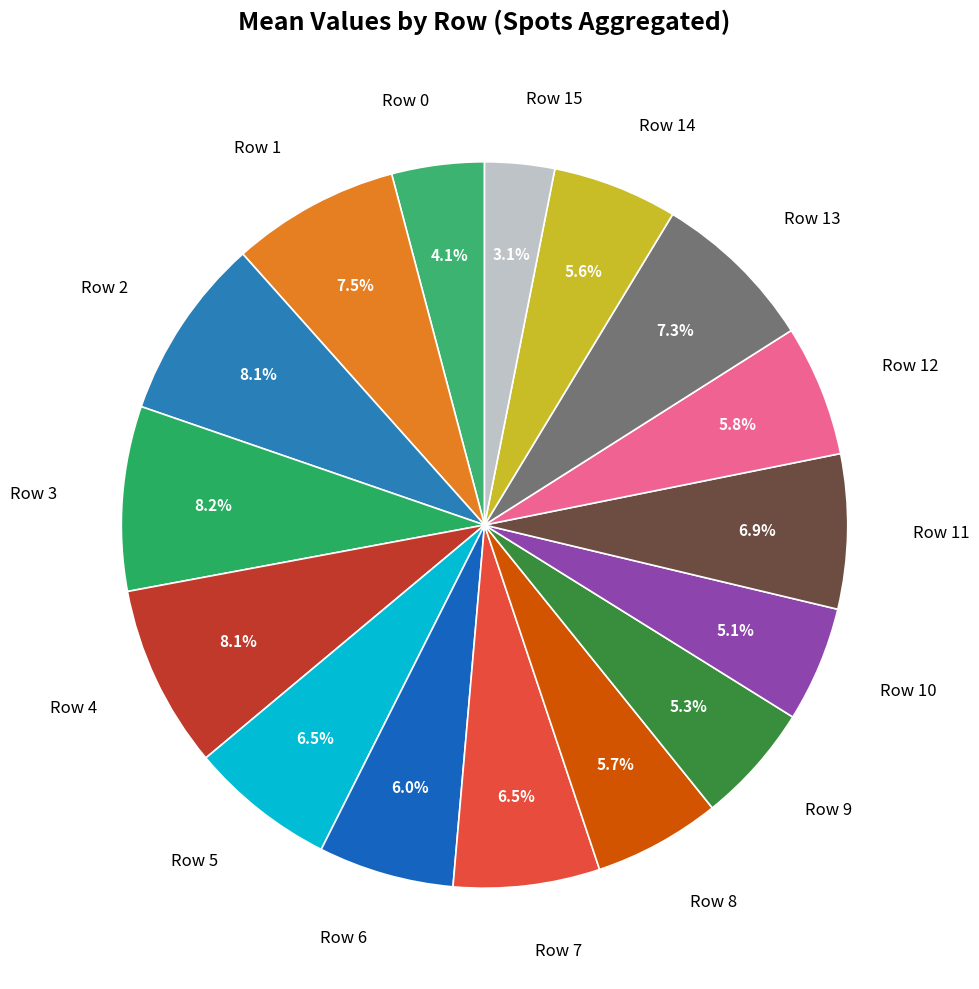

To the nearest percent, what percentage of the pie is Row 9?

5%